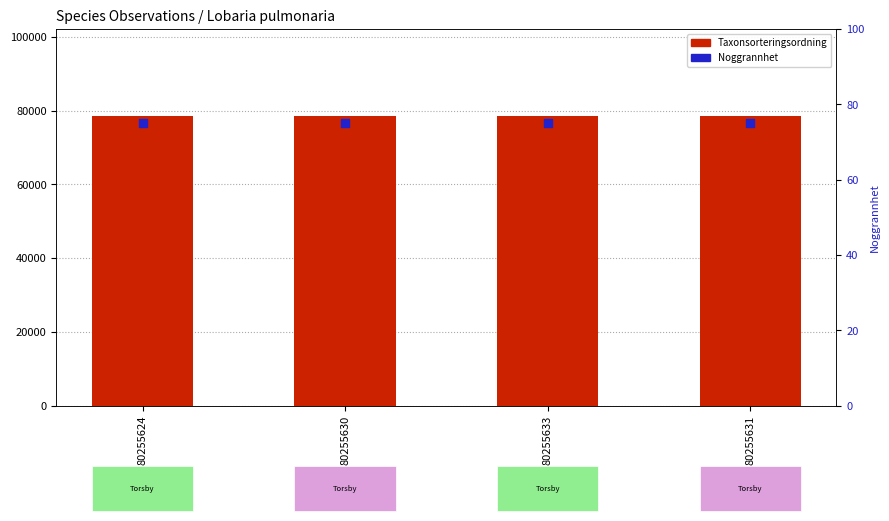

Which series has the largest Y range (max minus min)?

Taxonsorteringsordning